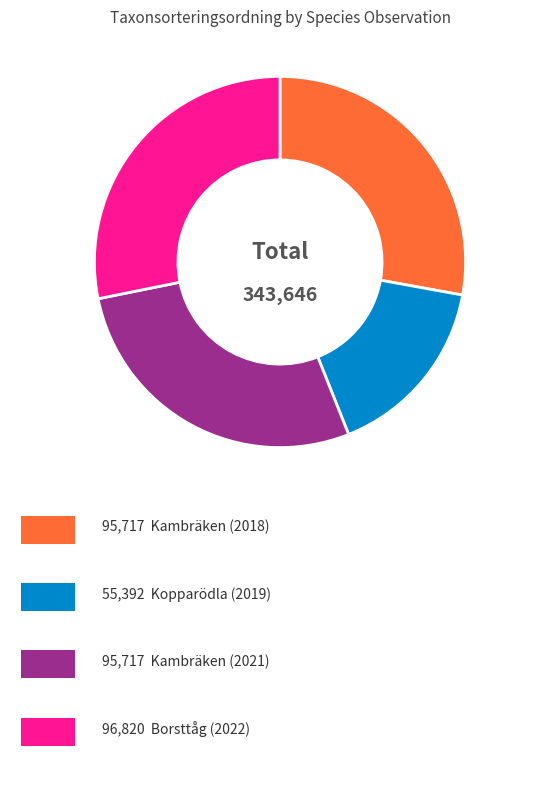

Is there any slice that represents more than half of the pie?

No